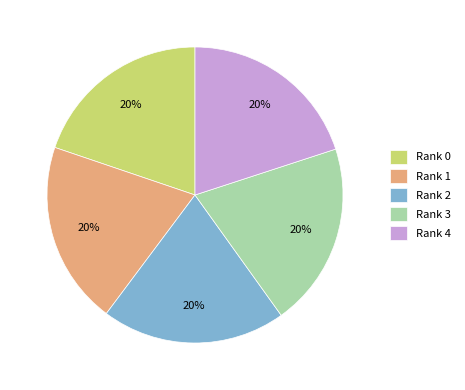

To the nearest percent, what percentage of the pie is Rank 4?

20%